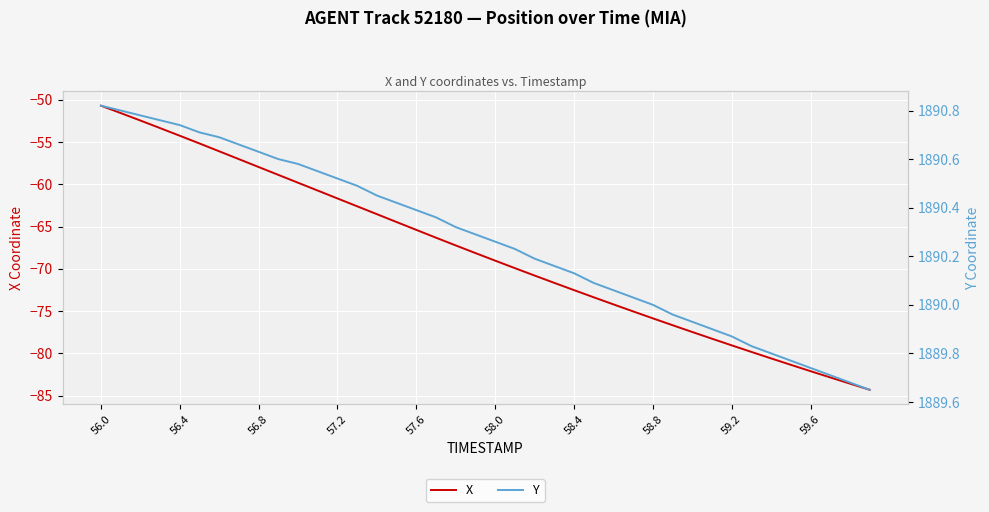

The value of X at 57.2 is -81.6. True or false?

False